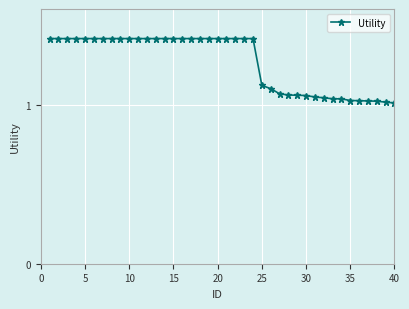

What is the maximum value shown in the chart?

1.4